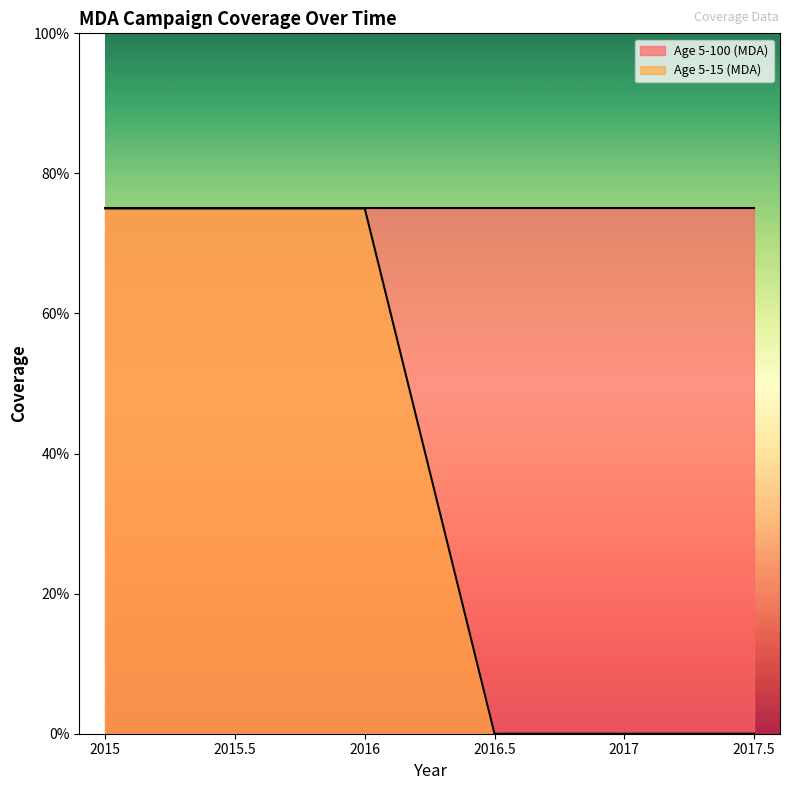

The chart shows a value of -0.3 at 2016.5. True or false?

False